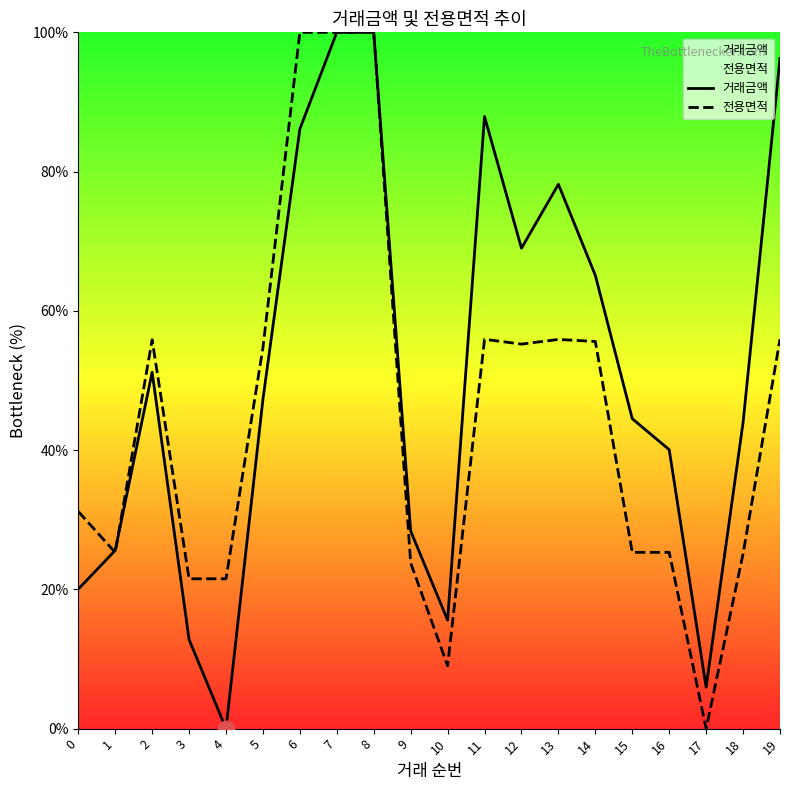

What is the sum of the 거래금액 values at 2 and 12?

120.2